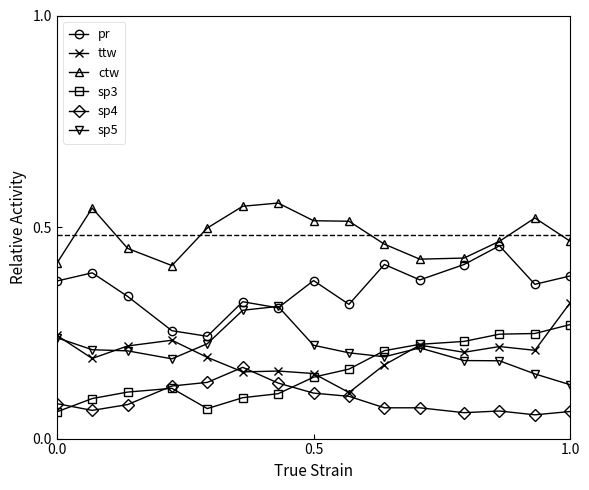

How many ttw values are between 0 and 1?

15